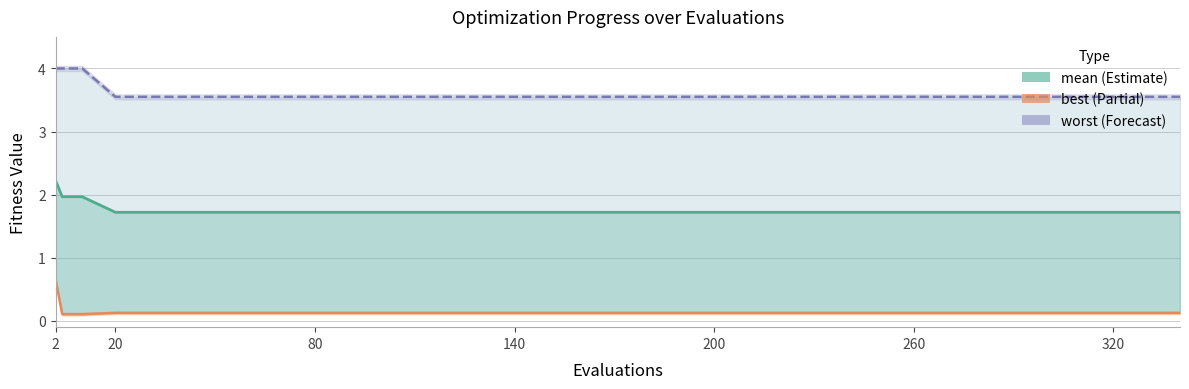

Is it true that best equals 0.0 at 11?

False